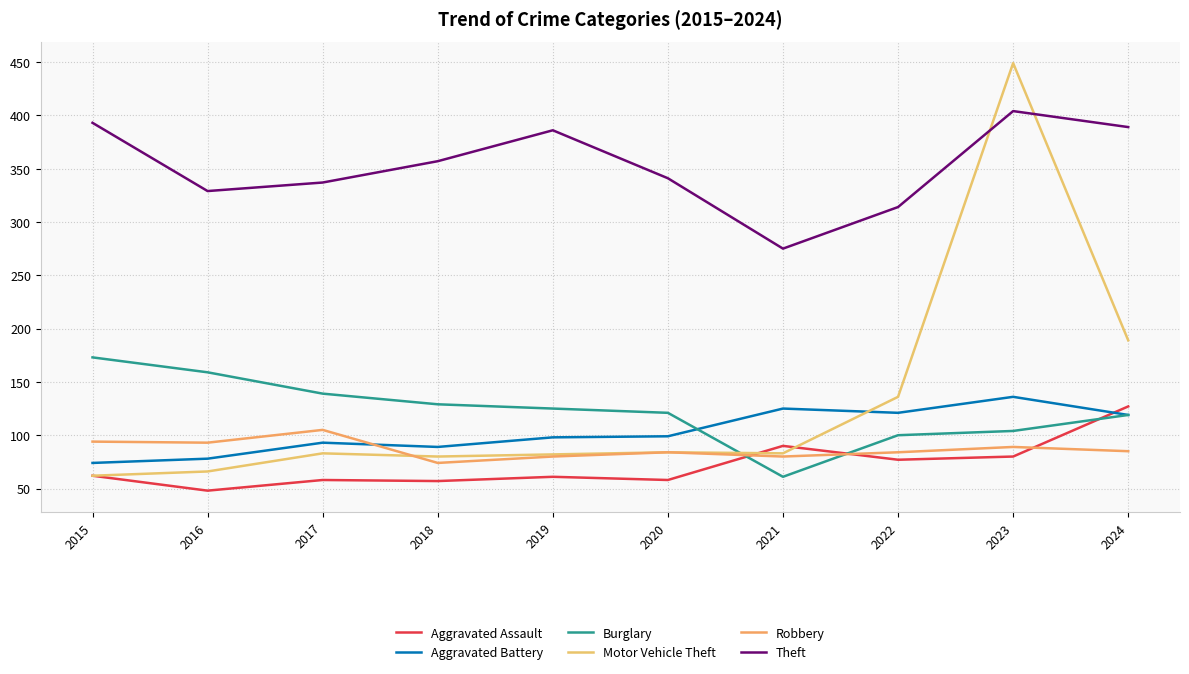

How many lines are shown in the chart?

6